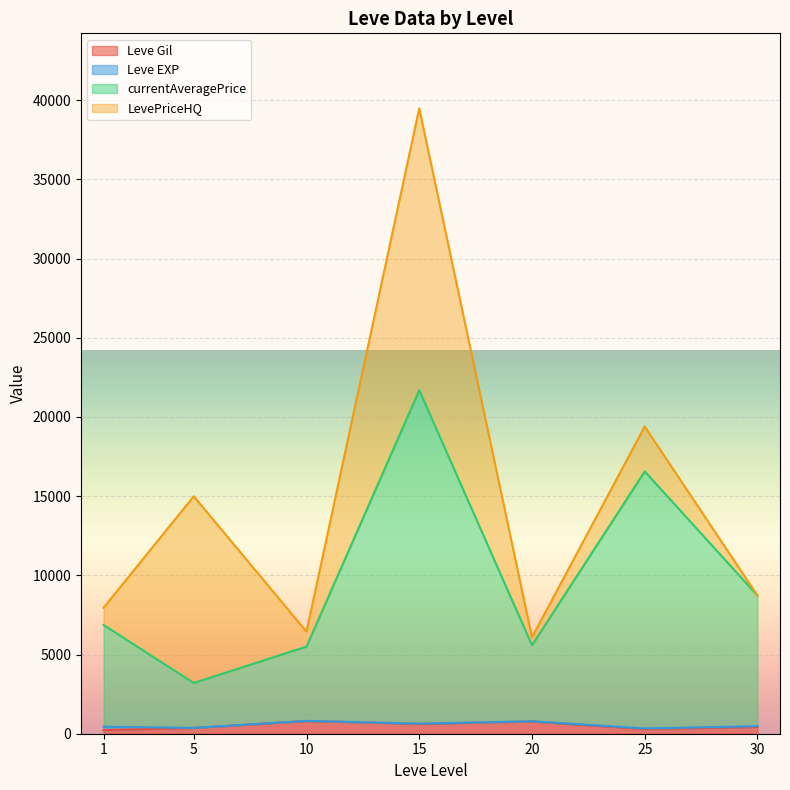

Does the chart display data point markers on the line(s)?

No